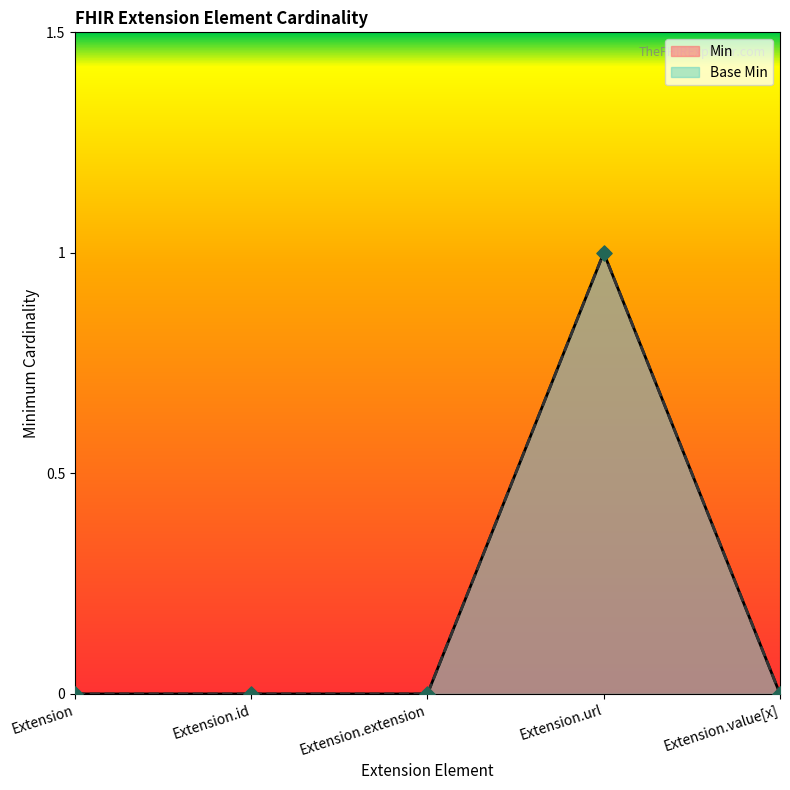

Which series has the largest total across all categories?

Min